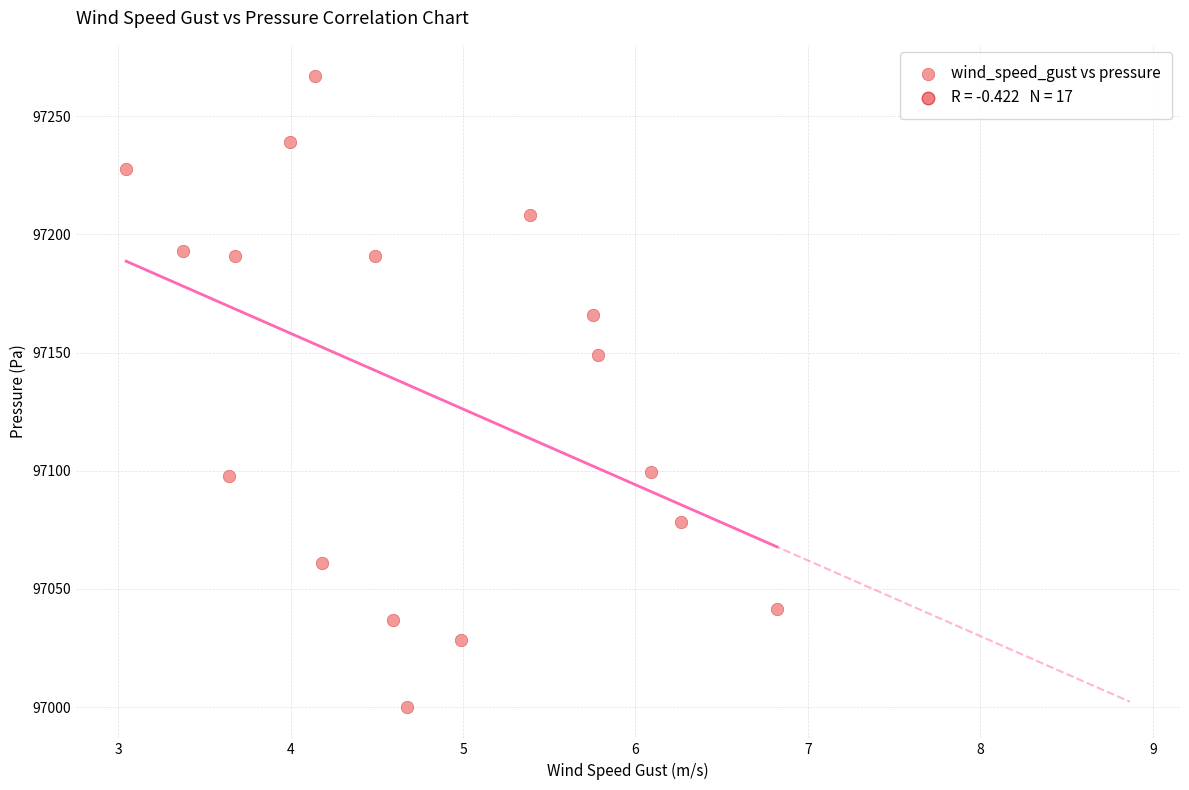

What Y value in the scatter plot is closest to 97133?

97149.0